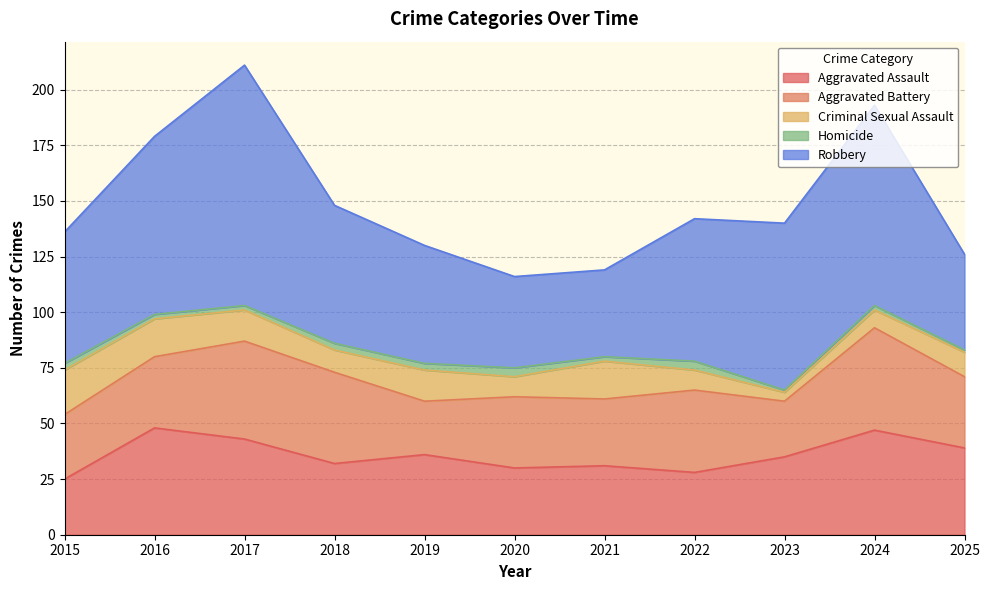

True or false: Robbery and Aggravated Assault intersect in this chart.

False